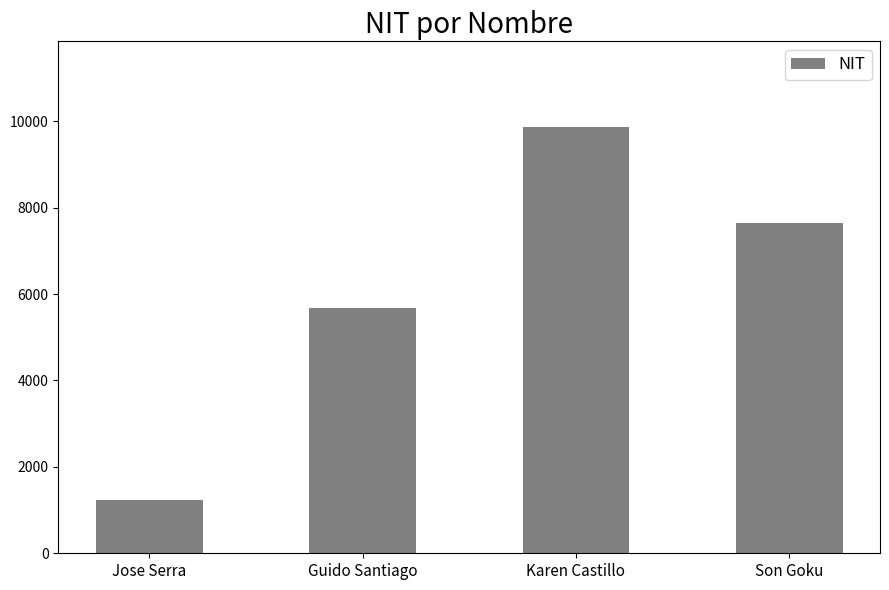

What is the difference between the maximum and second lowest values?

4198